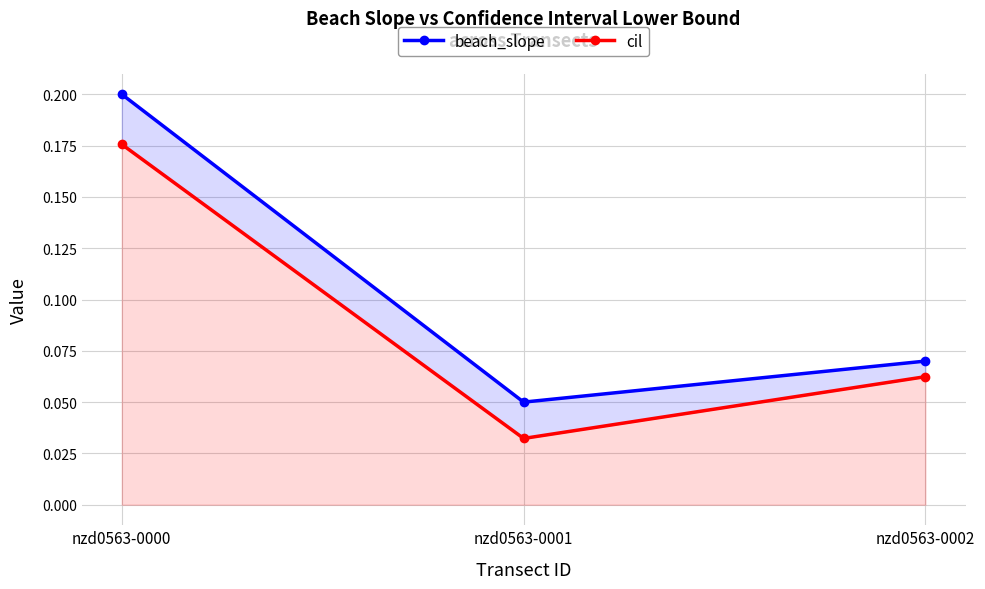

What are all the series names shown in the legend?

beach_slope, cil